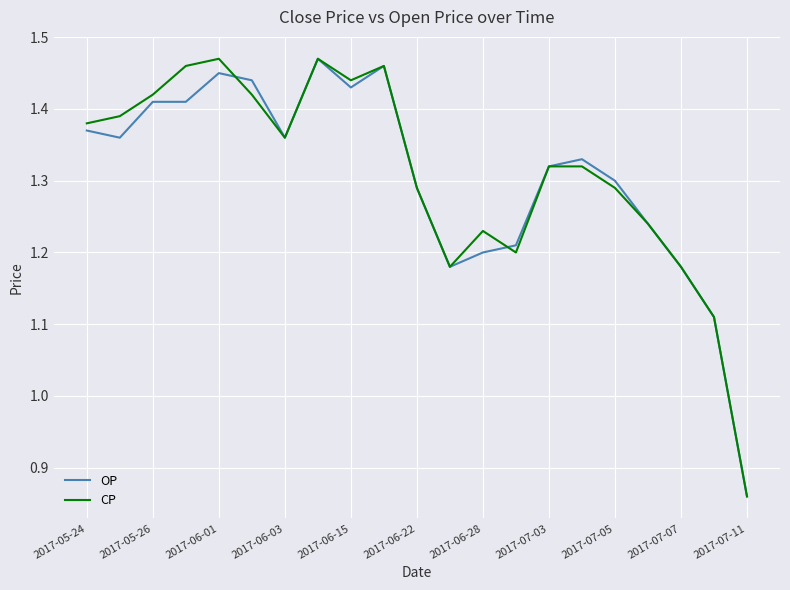

What are all the series names shown in the legend?

OP, CP